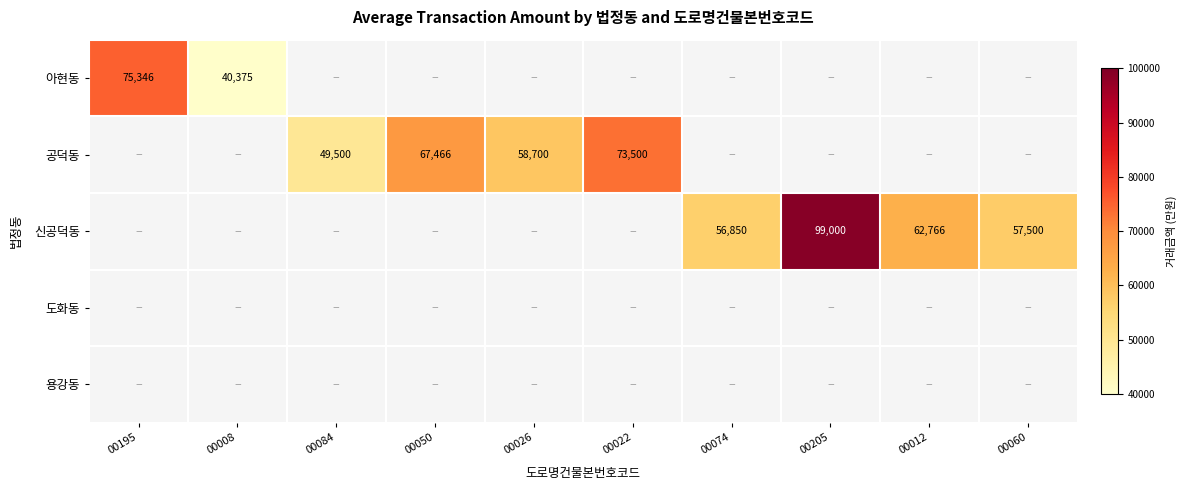

Is it true that 공덕동 equals 49500 at 00084?

True